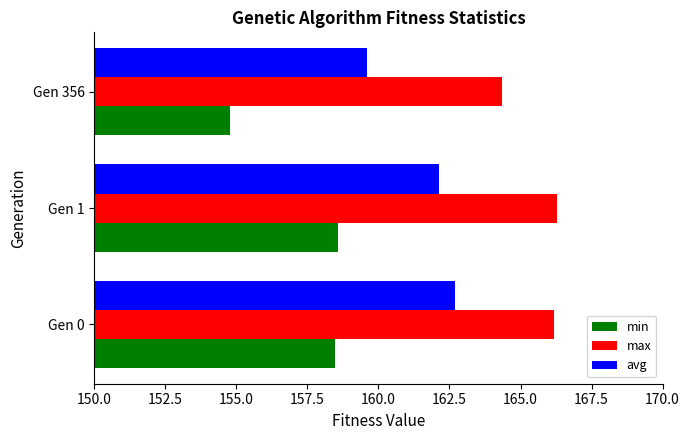

At which label is max closest to 165?

Gen 356